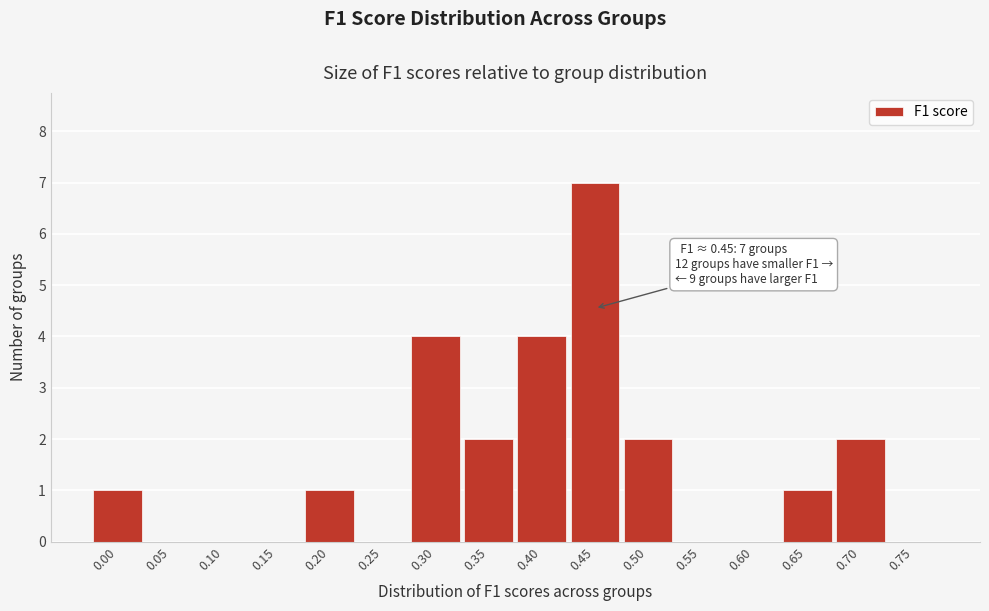

Reading left to right, list all the values displayed in this chart.

0.00=1	0.05=0	0.10=0	0.15=0	0.20=1	0.25=0	0.30=4	0.35=2	0.40=4	0.45=7	0.50=2	0.55=0	0.60=0	0.65=1	0.70=2	0.75=0